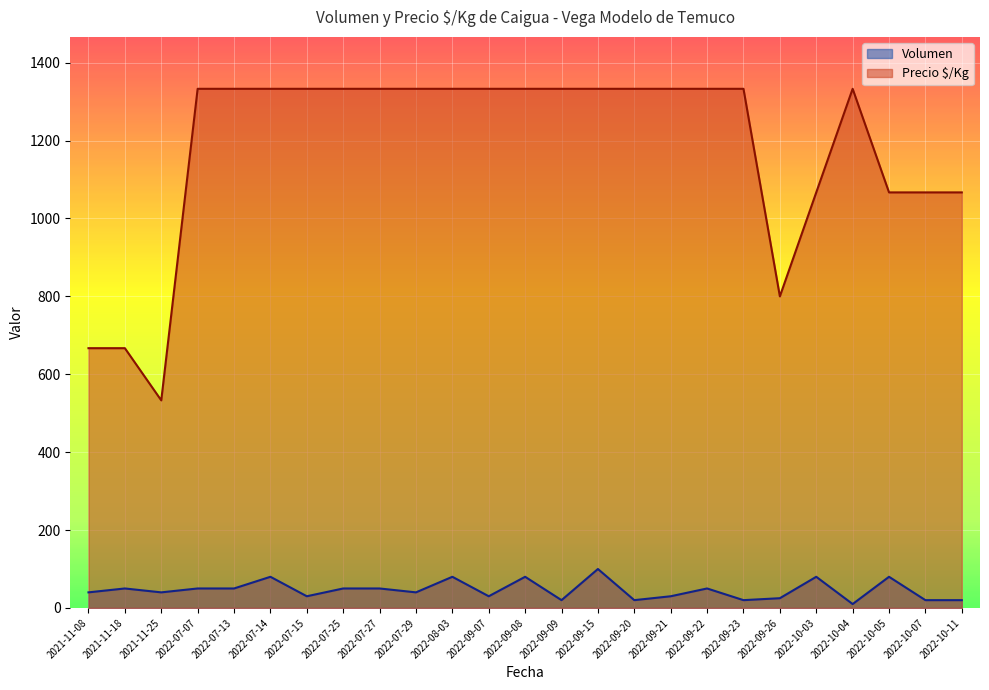

List the series in order of their peak value, highest first.

Precio $/Kg, Volumen